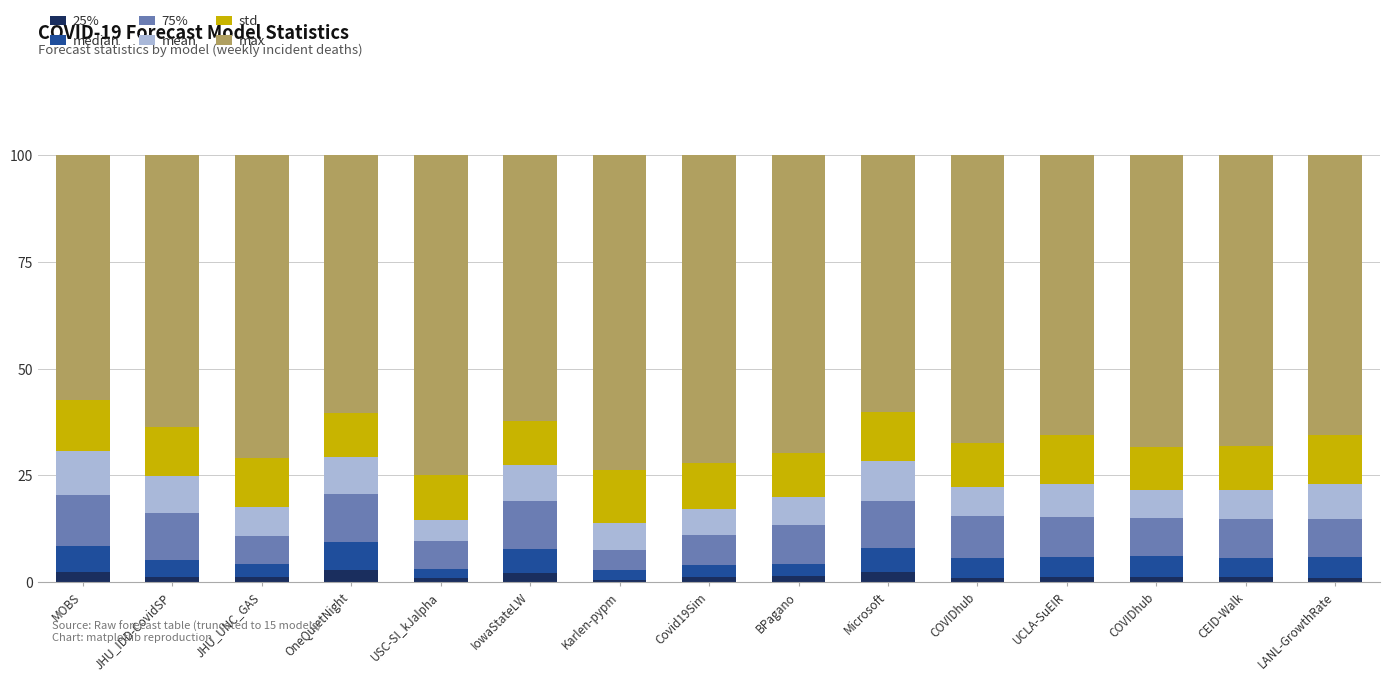

Does the chart contain stacked bars?

Yes